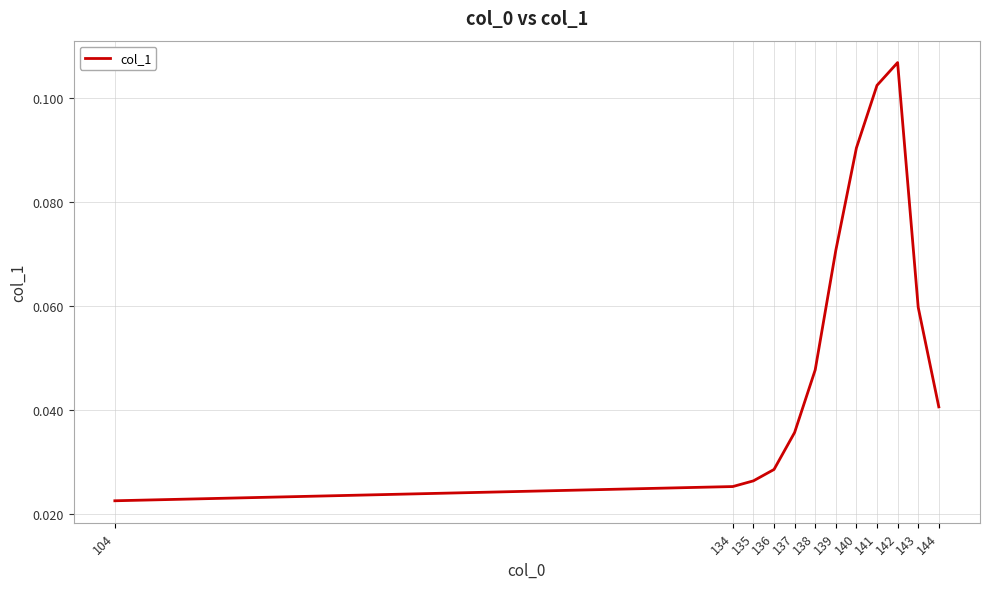

What is the change in value from 138 to 141?

+0.1